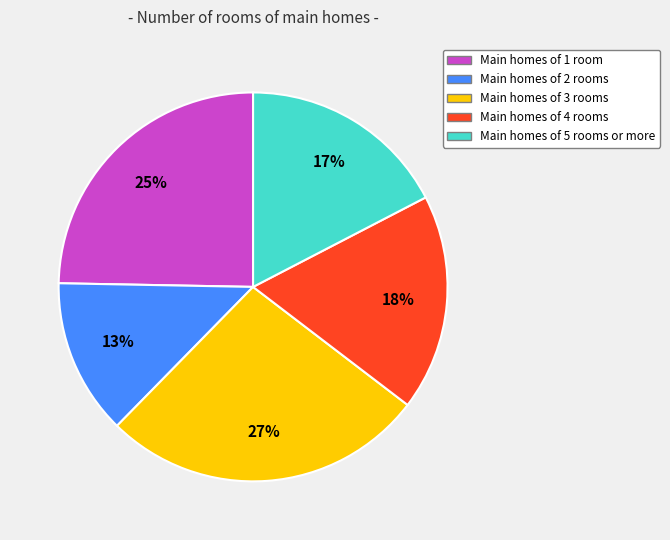

Count the number of slices in the pie.

5